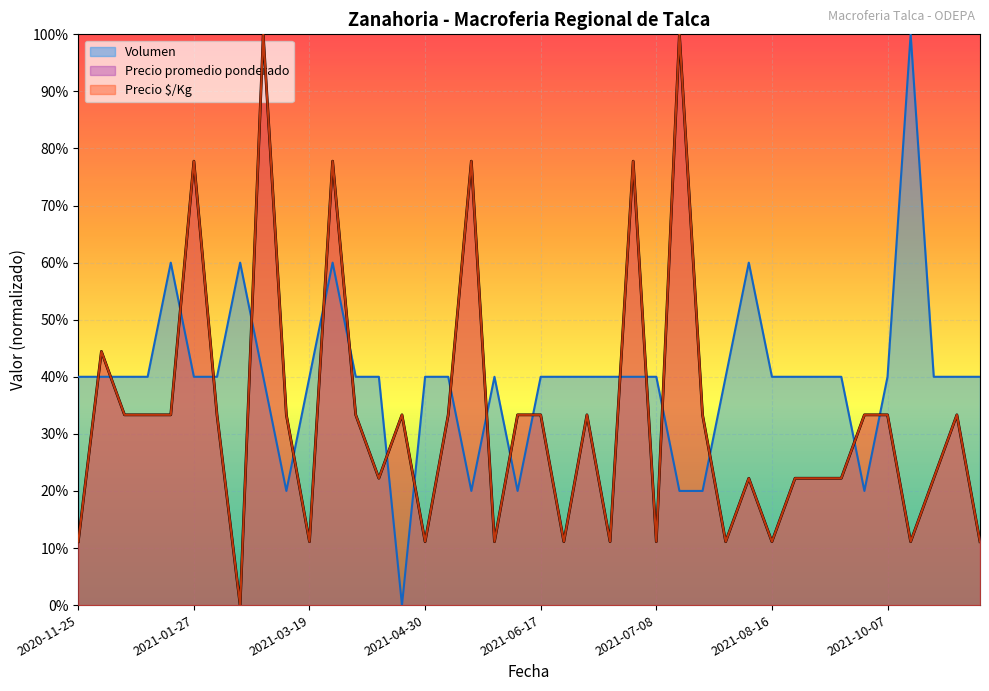

At which label does Precio promedio ponderado reach its minimum?

2021-02-26